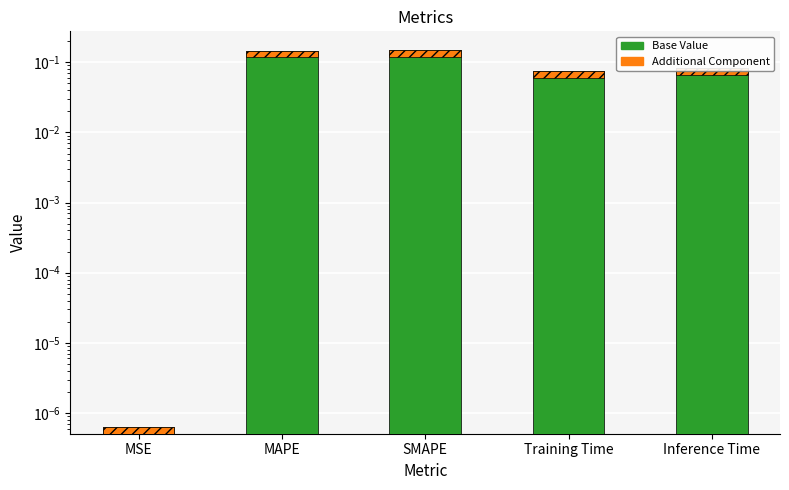

At which category does the chart reach its minimum across all series?

MSE